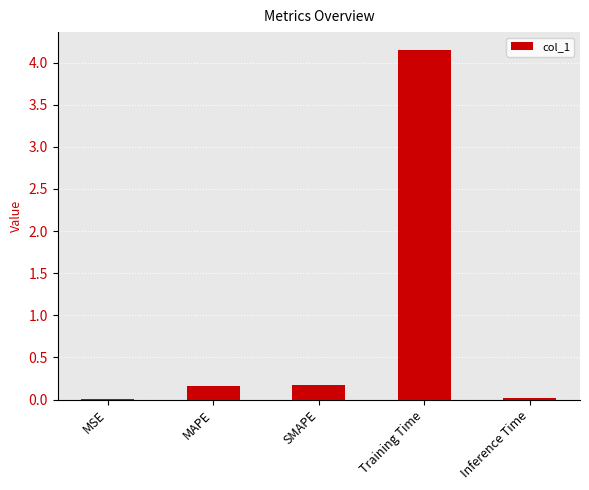

What is the change in value from MAPE to Inference Time?

-0.1